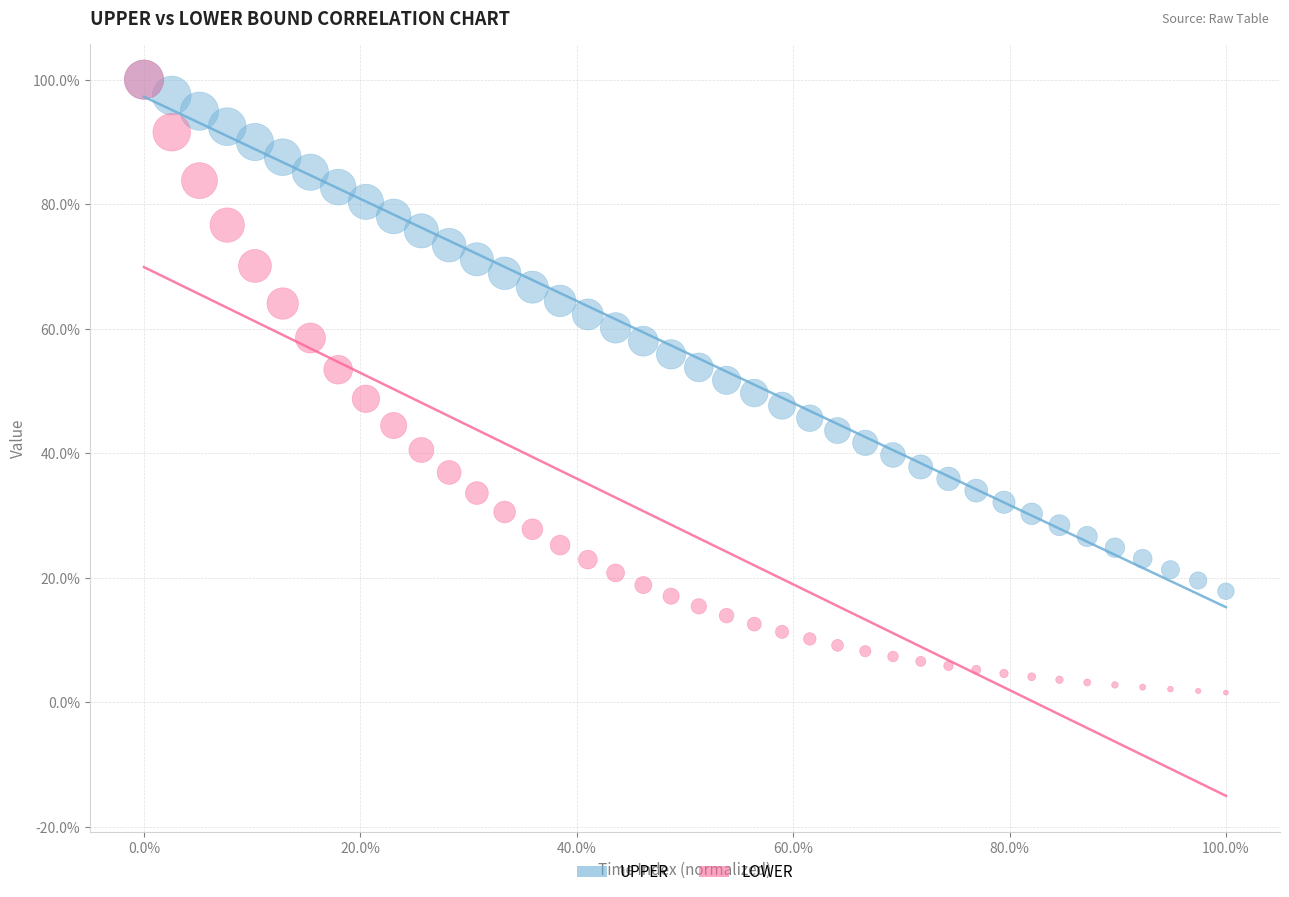

Which series contains the lowest Y value?

LOWER